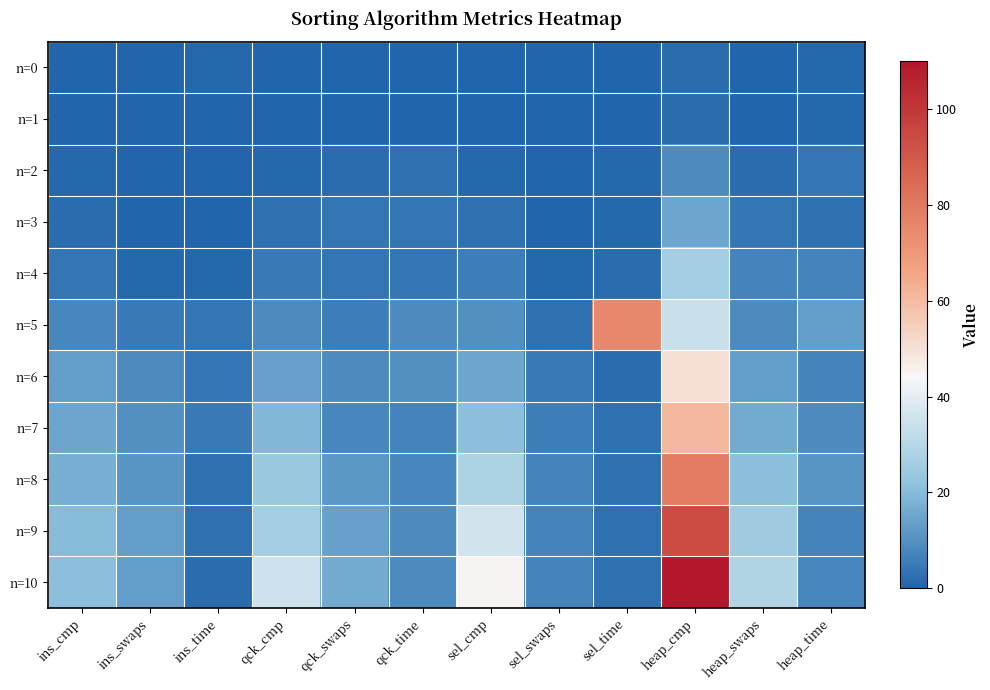

Which series changed the most between qck_swaps and sel_time?

n=5